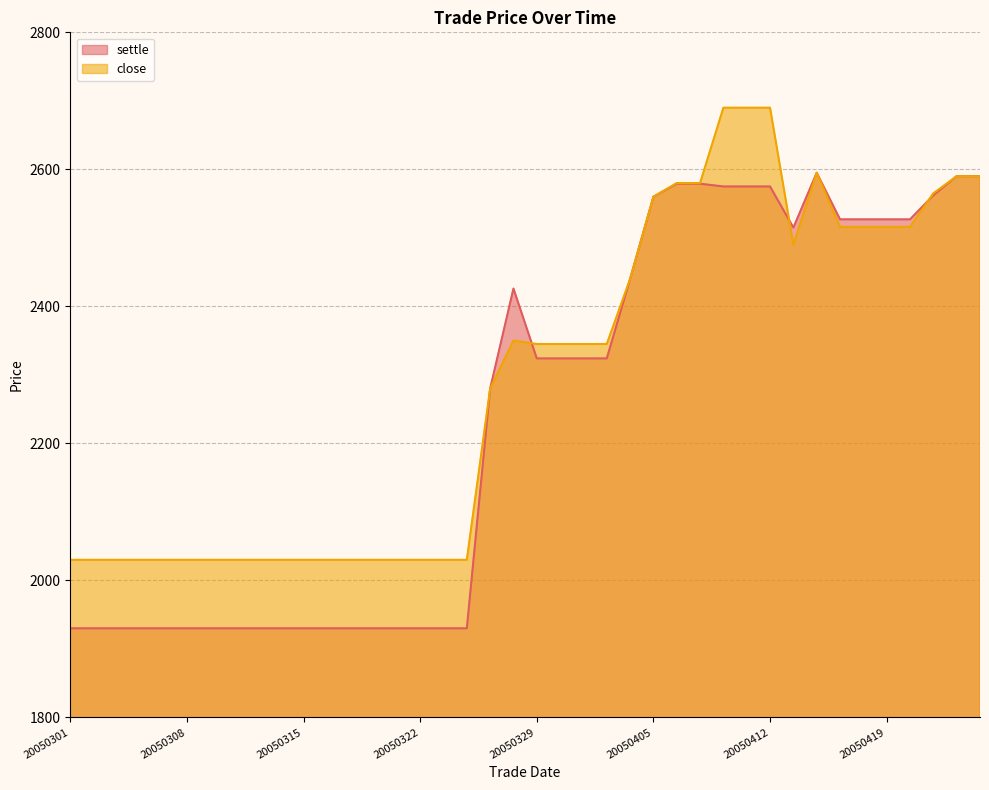

Does the chart display data point markers on the line(s)?

No